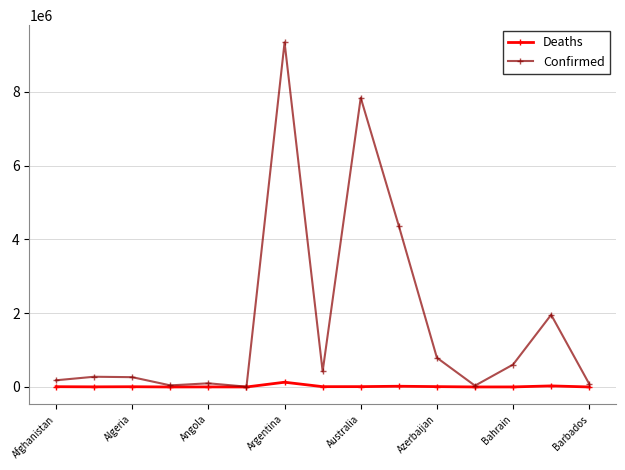

What is the maximum value for Confirmed?

9341492